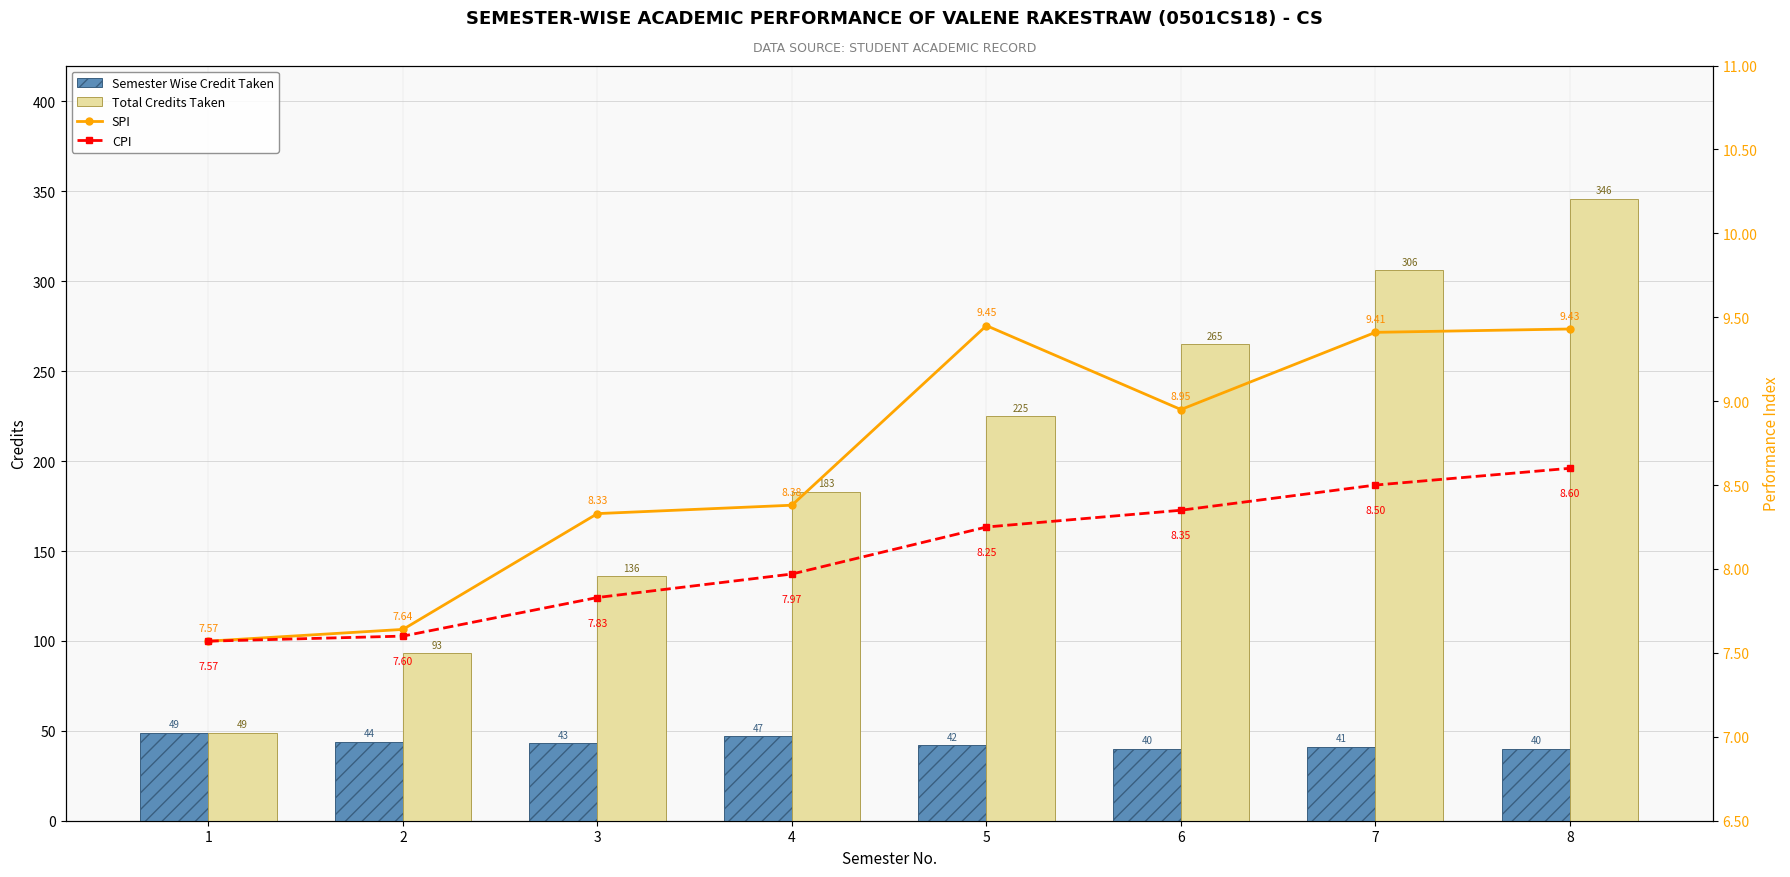

At which category is the sum across all series the highest?

8